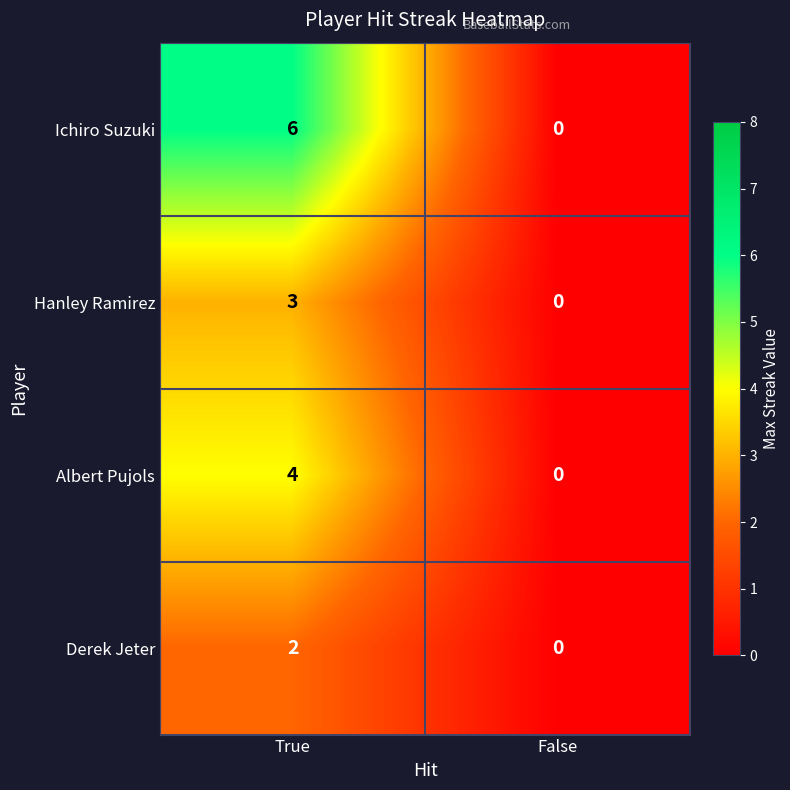

Which series has the widest spread of values?

Ichiro Suzuki